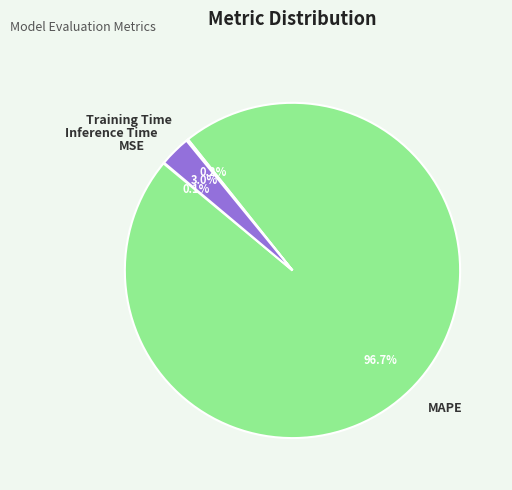

Is there a majority slice in this chart?

Yes